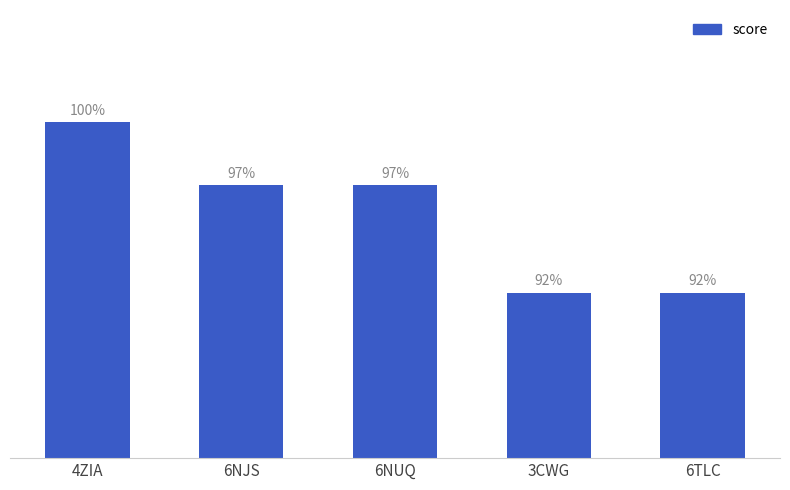

What position from the right is 3CWG?

2